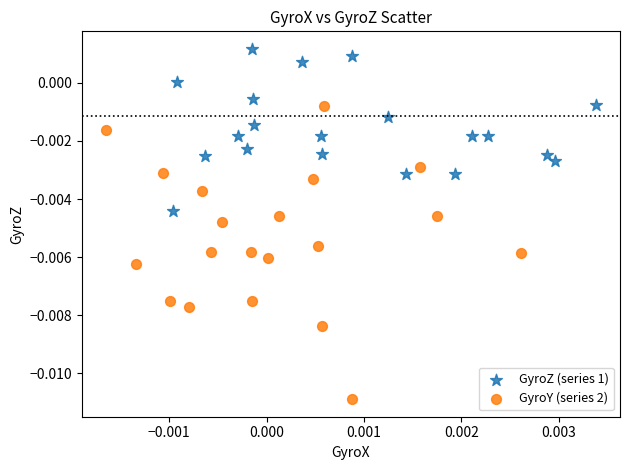

What are all the series names shown in the legend?

GyroZ (series 1), GyroY (series 2)